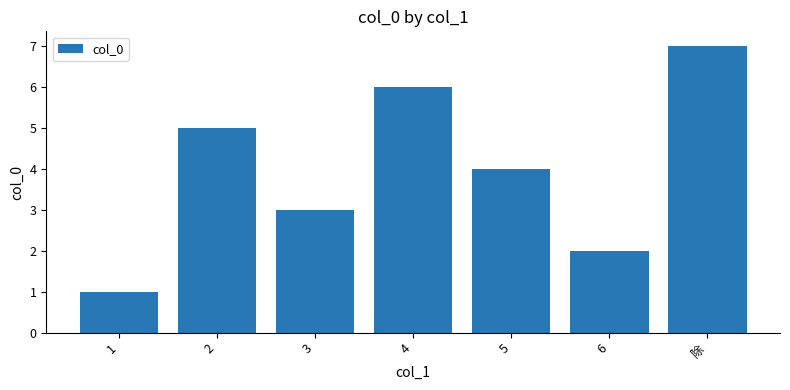

Which label corresponds to the smallest value in the chart?

1